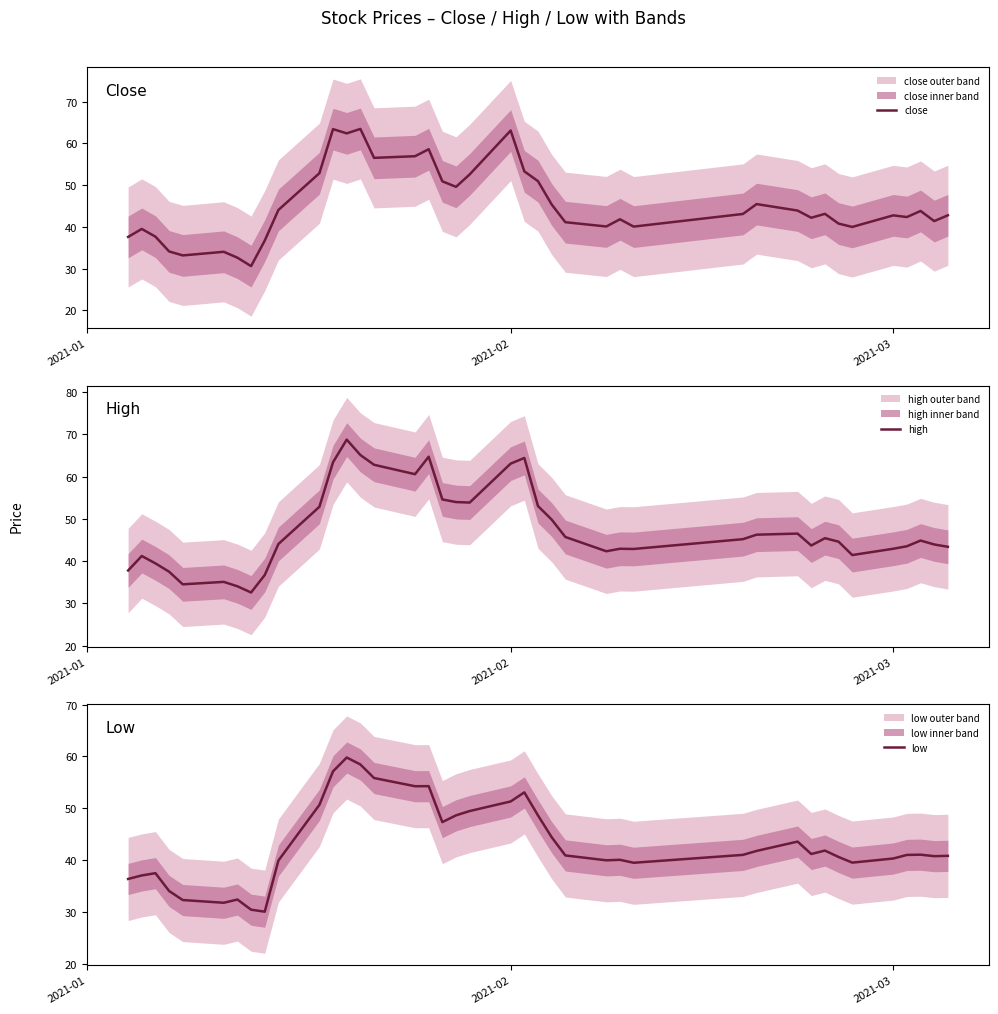

What is the value of the low point at the 35th from the left?

39.6